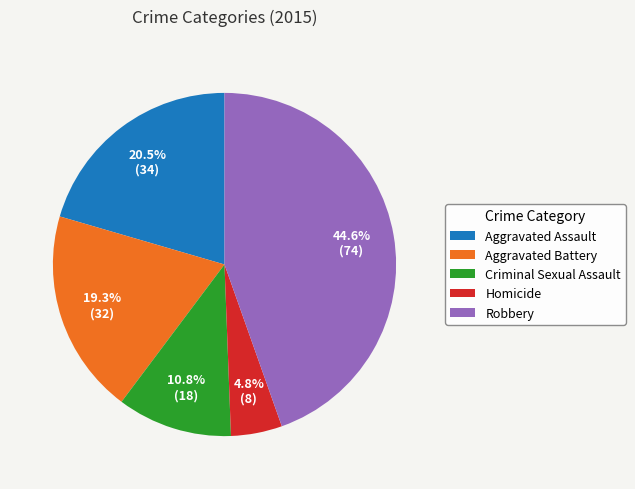

Do Criminal Sexual Assault and Aggravated Assault together represent more than half of the pie?

No